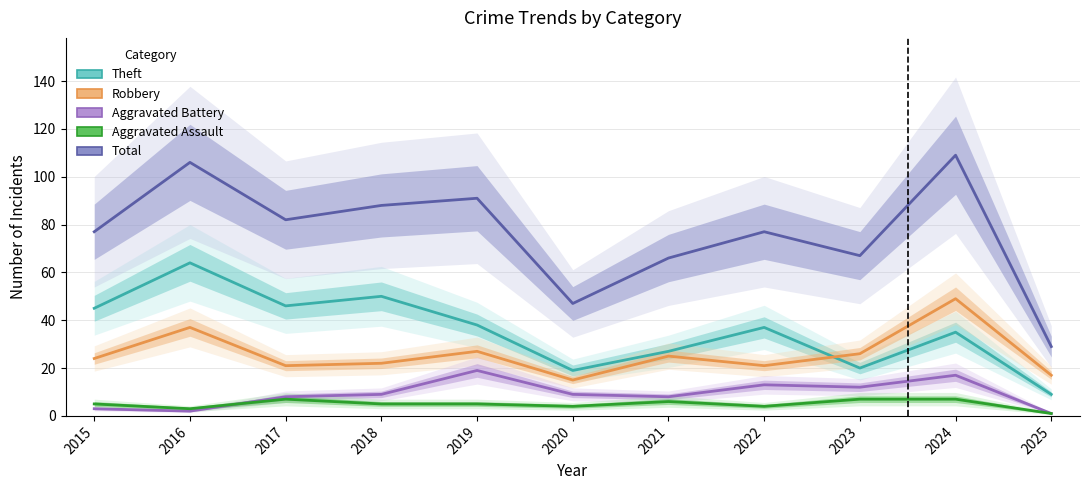

Which series changed the most between 2019 and 2024?

Robbery